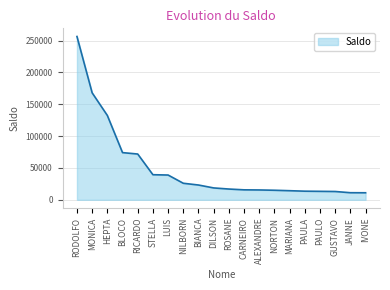

The chart shows a value of 40776.6 at NILBORN. True or false?

False